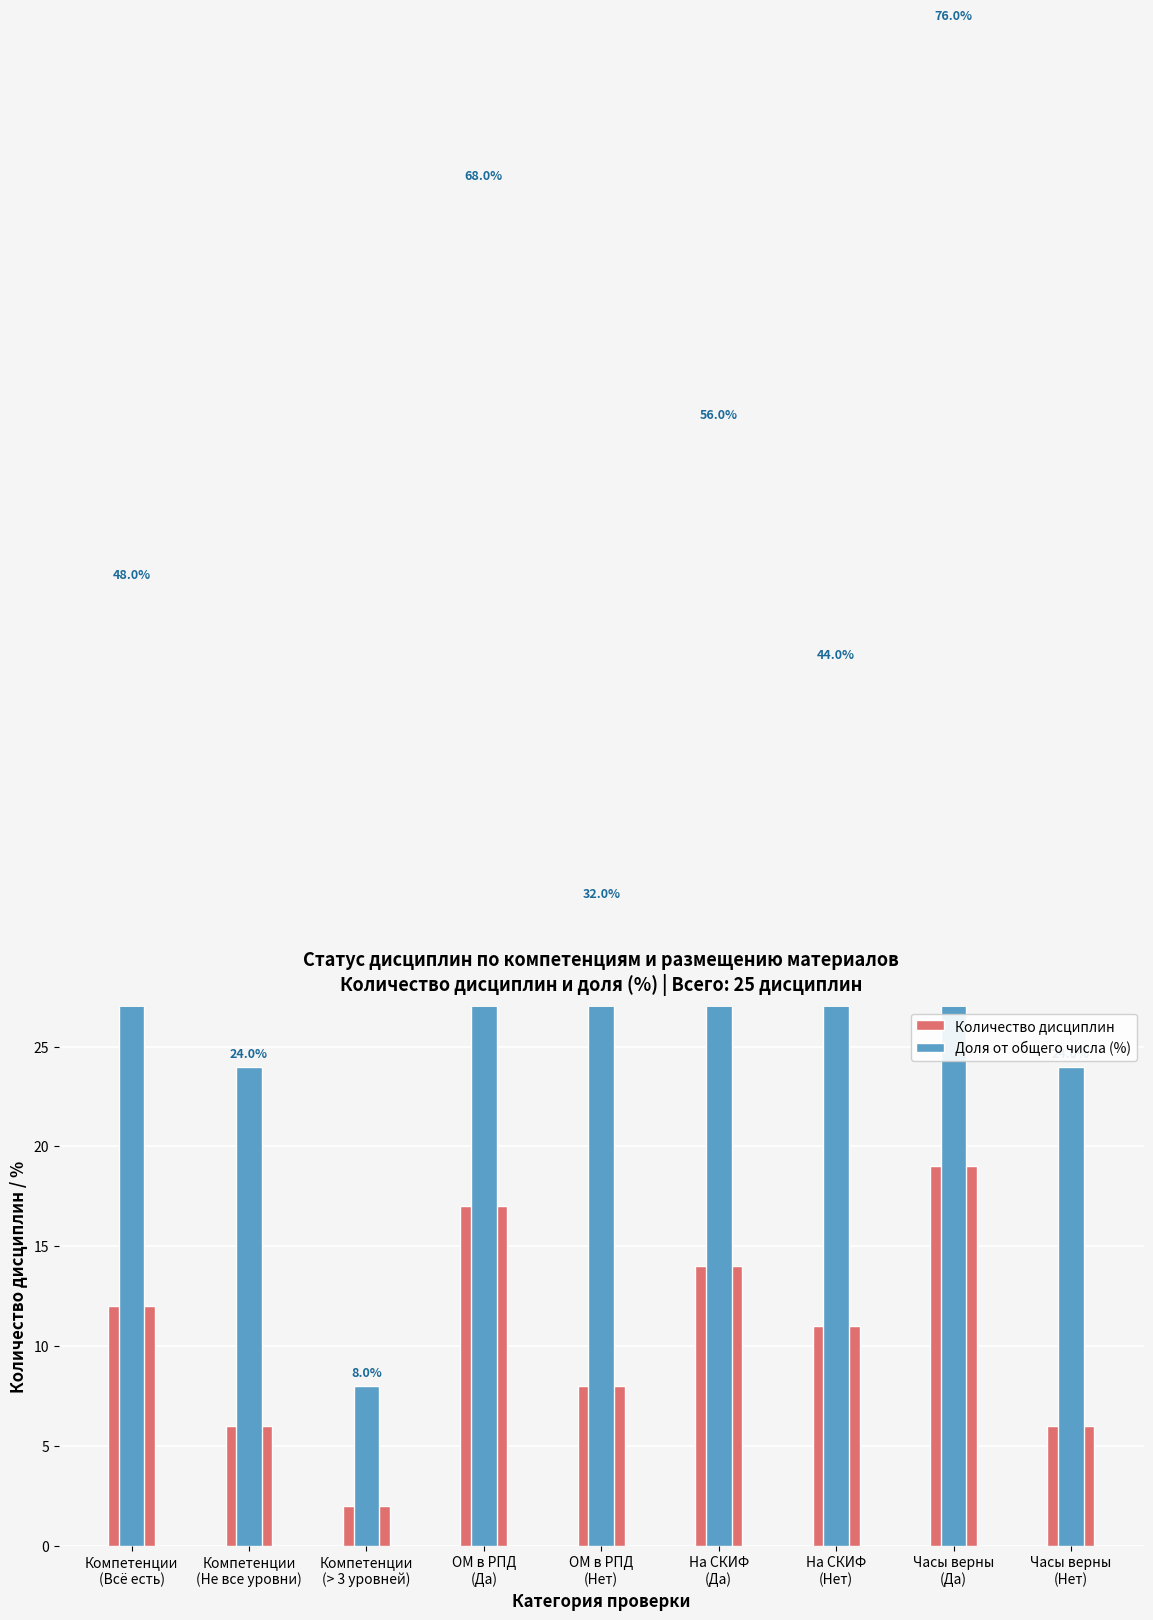

What is the sum of the Доля от общего числа (%) values at Часы верны
(Да) and Компетенции
(> 3 уровней)?

84